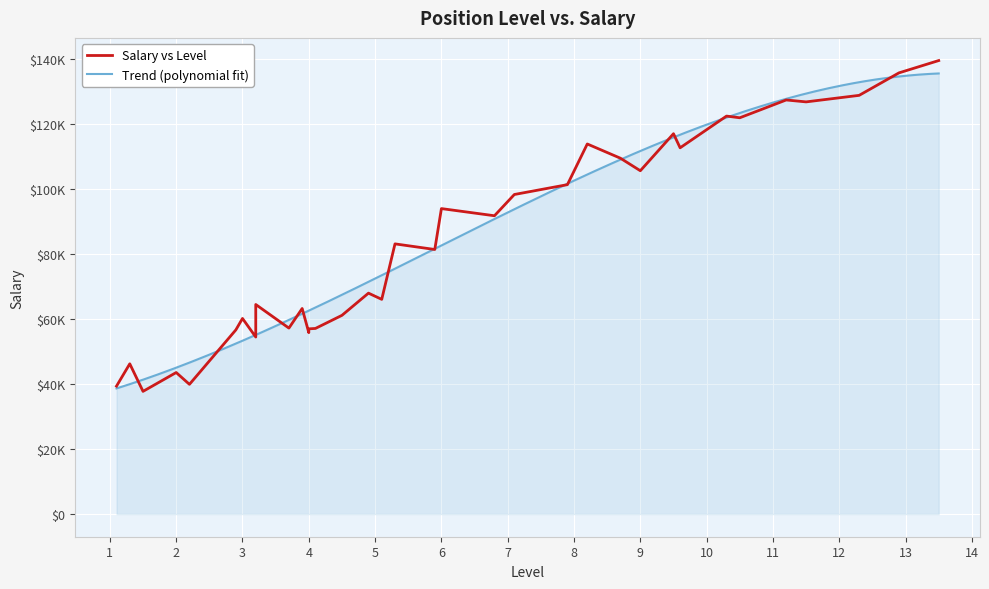

How many points are lower than both their immediate neighbors (excluding endpoints)?

12